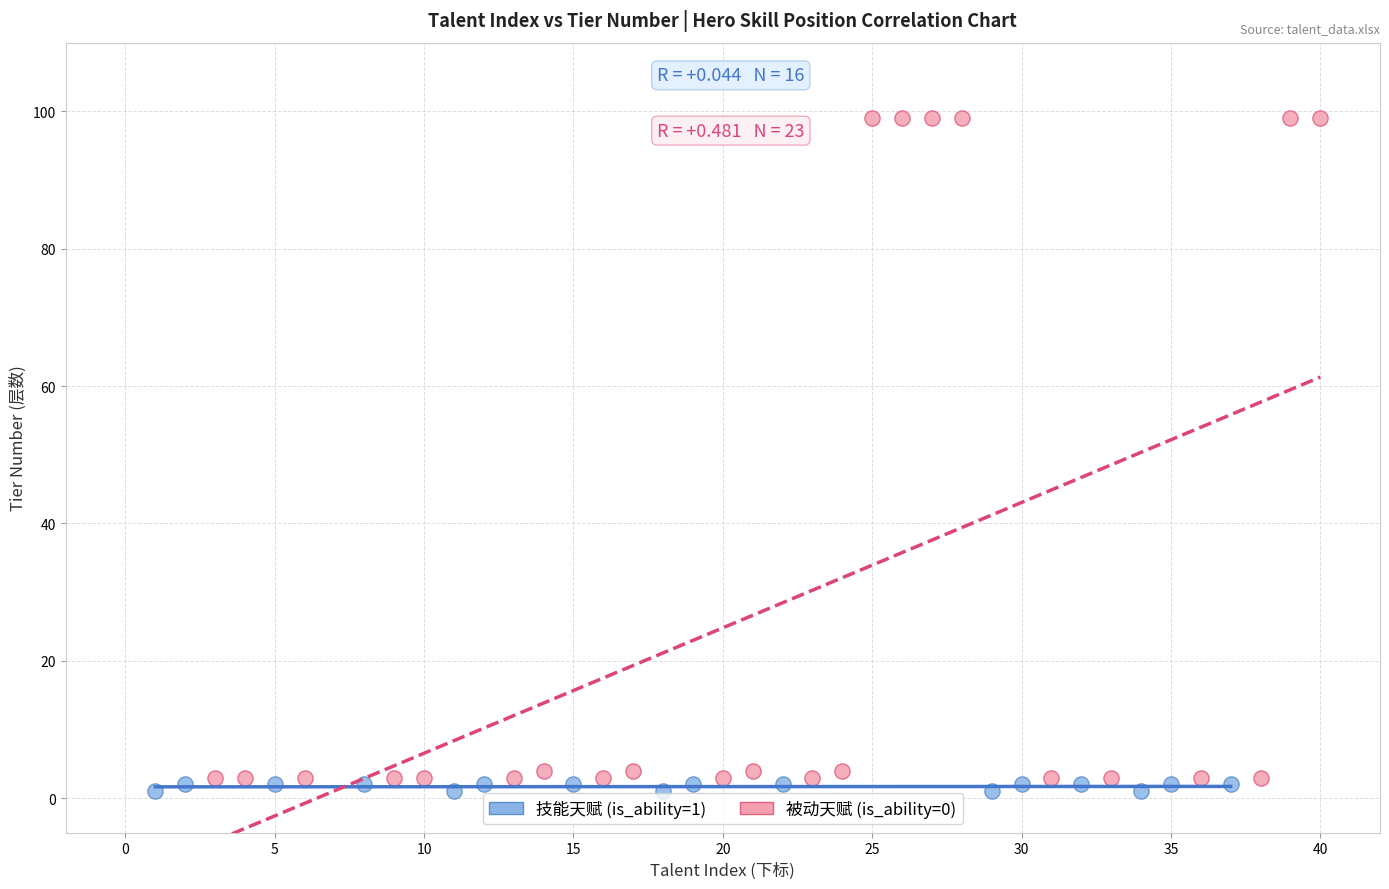

Which series reaches the maximum Y coordinate?

被动天赋 (is_ability=0)